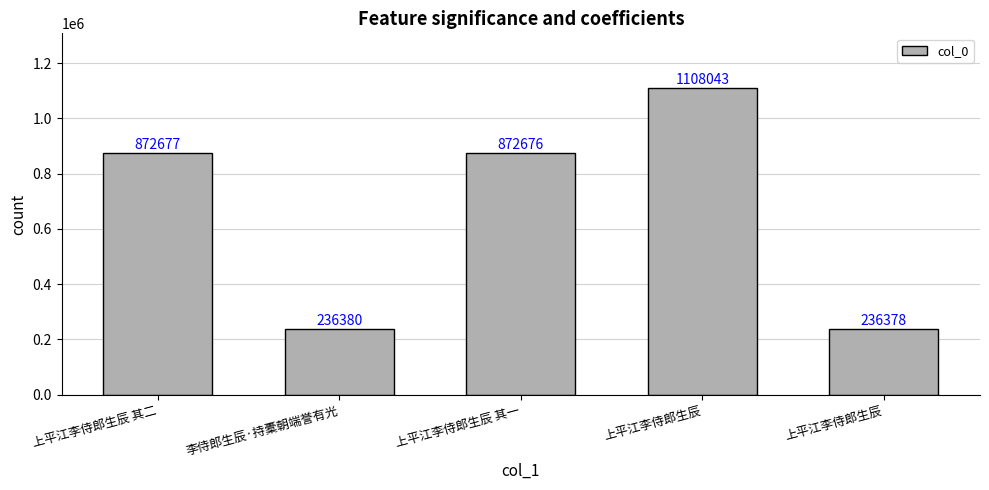

How many bars are there in total?

5